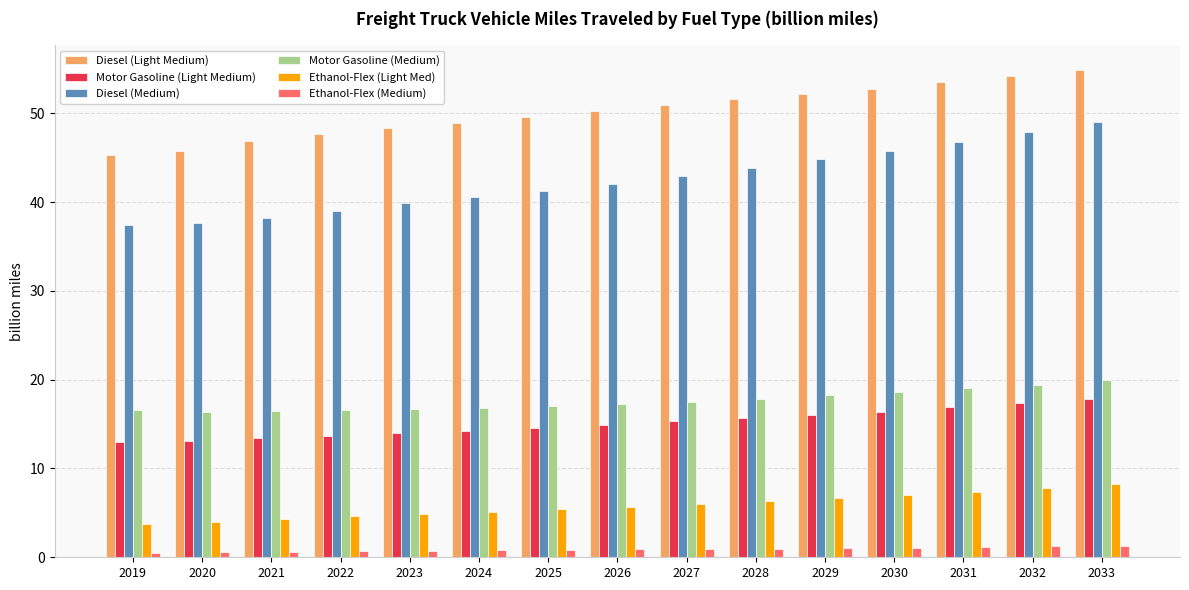

Count the number of categories in the chart.

15